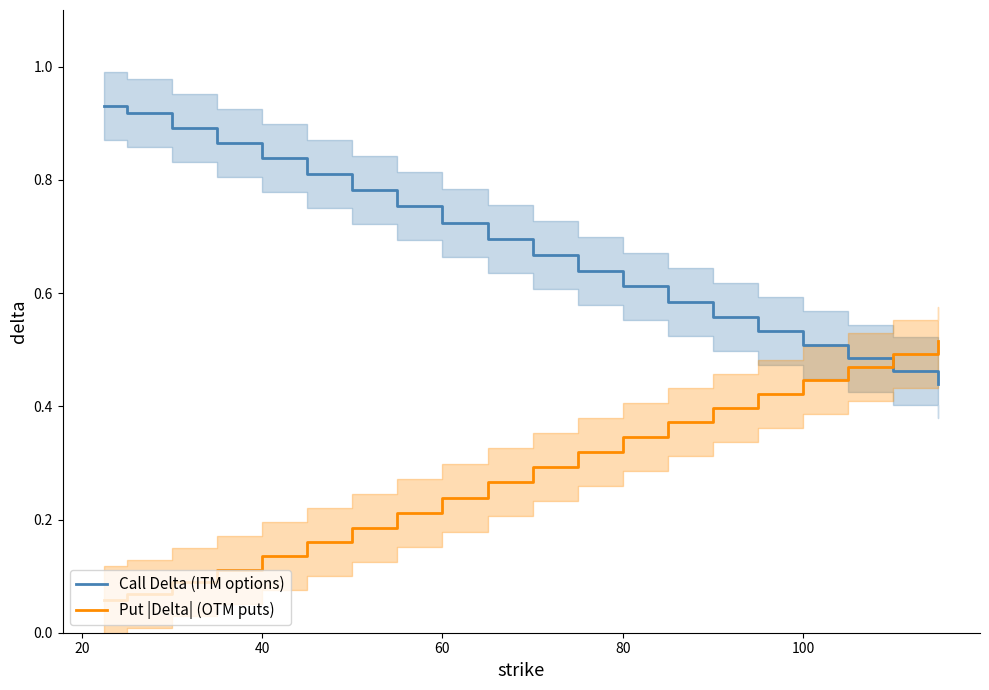

How many times do Put |Delta| (OTM puts) and Call Delta (ITM options) cross each other?

1